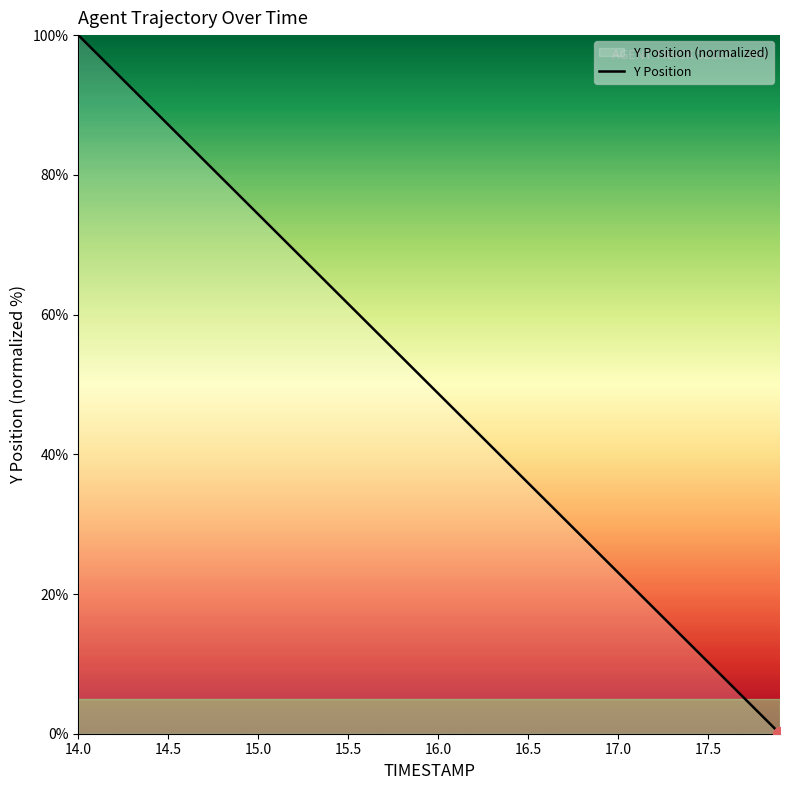

Is it true that the value at 17.5 is 17.4?

False